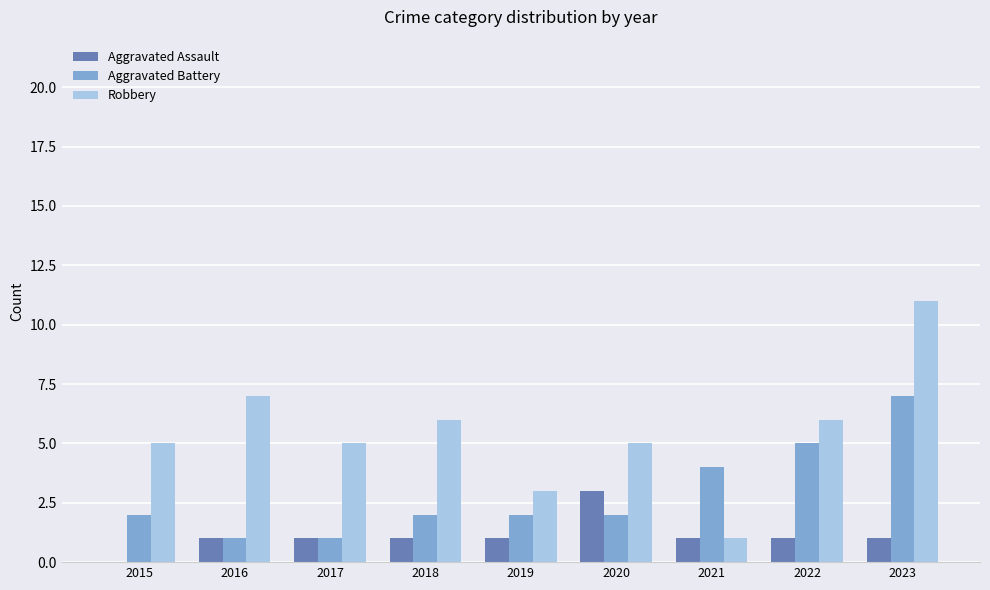

Reading right to left, extract all data points from this chart.

Aggravated Assault: 1	1	1	3	1	1	1	1	0
Aggravated Battery: 7	5	4	2	2	2	1	1	2
Robbery: 11	6	1	5	3	6	5	7	5